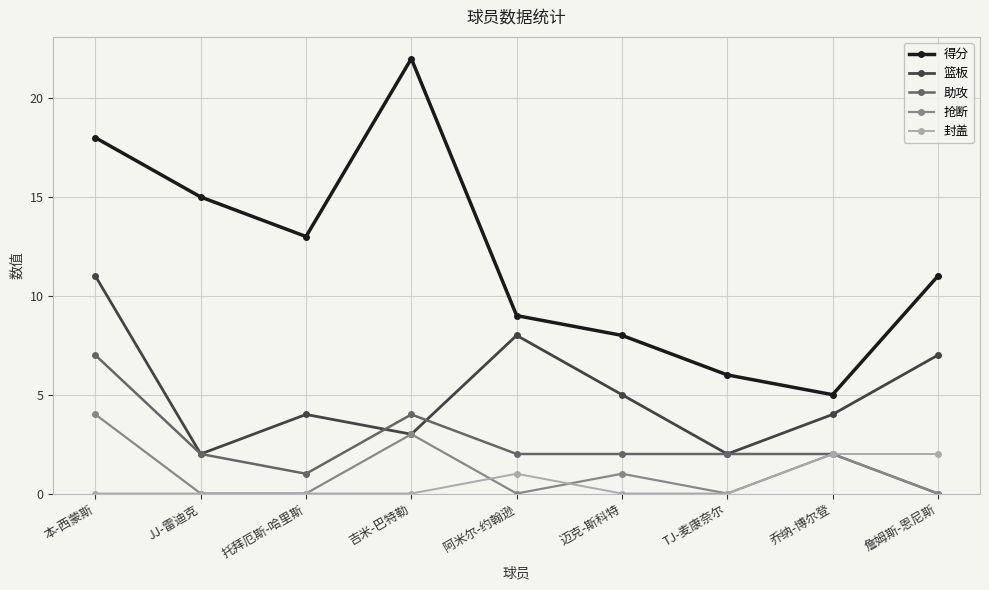

What is the lowest value of the 篮板 series?

2